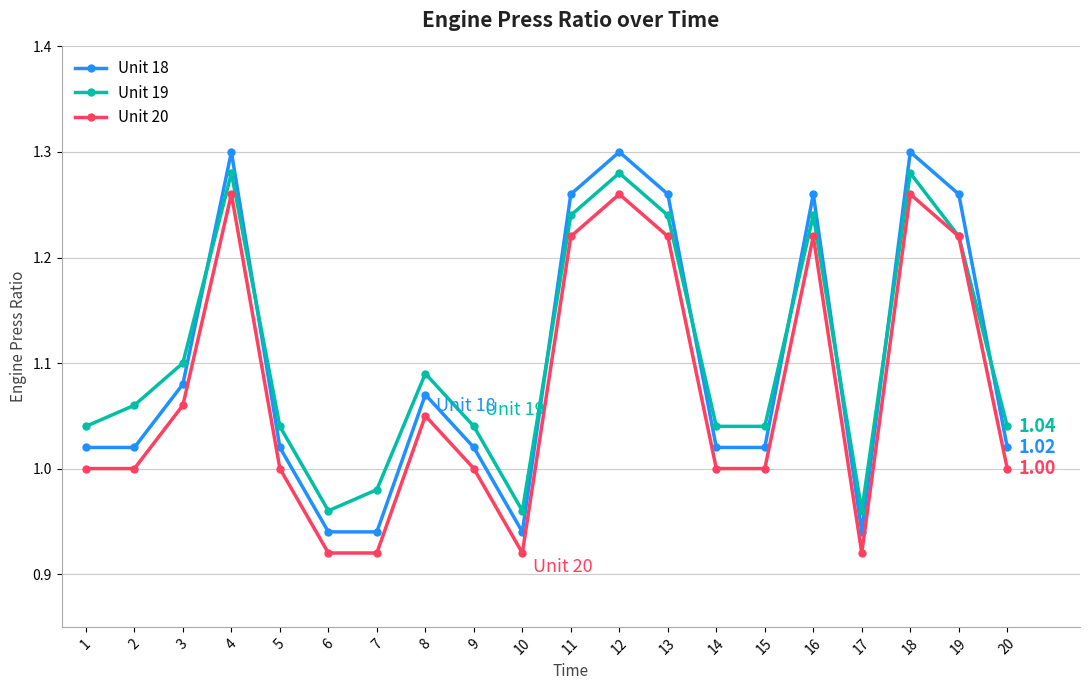

What is the difference between the maximum and minimum values in the Unit 18 series?

0.4